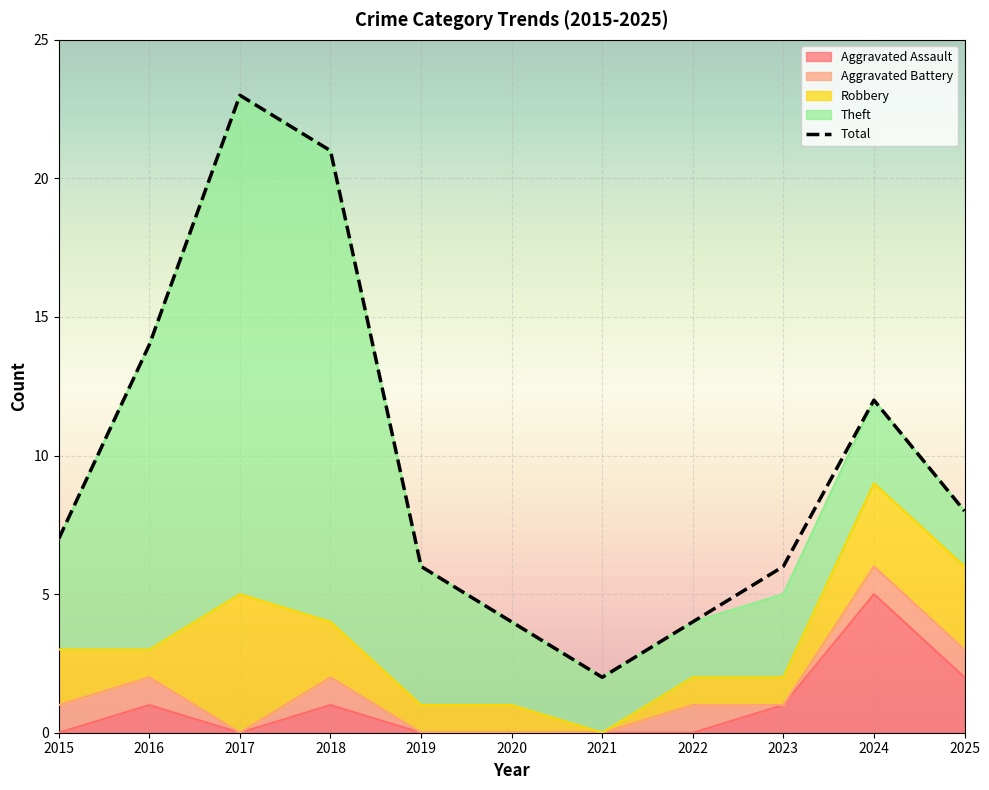

What is the ratio of the value at 2015 to the value at 2019?

1.2